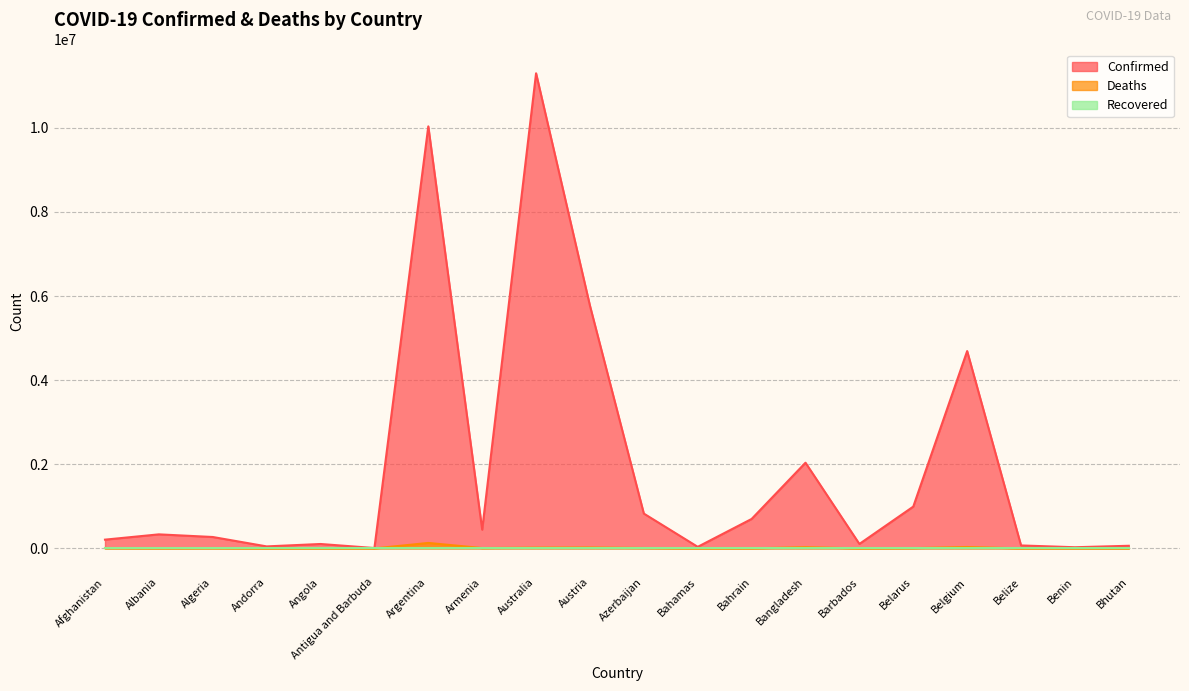

Which series has the widest spread of values?

Confirmed